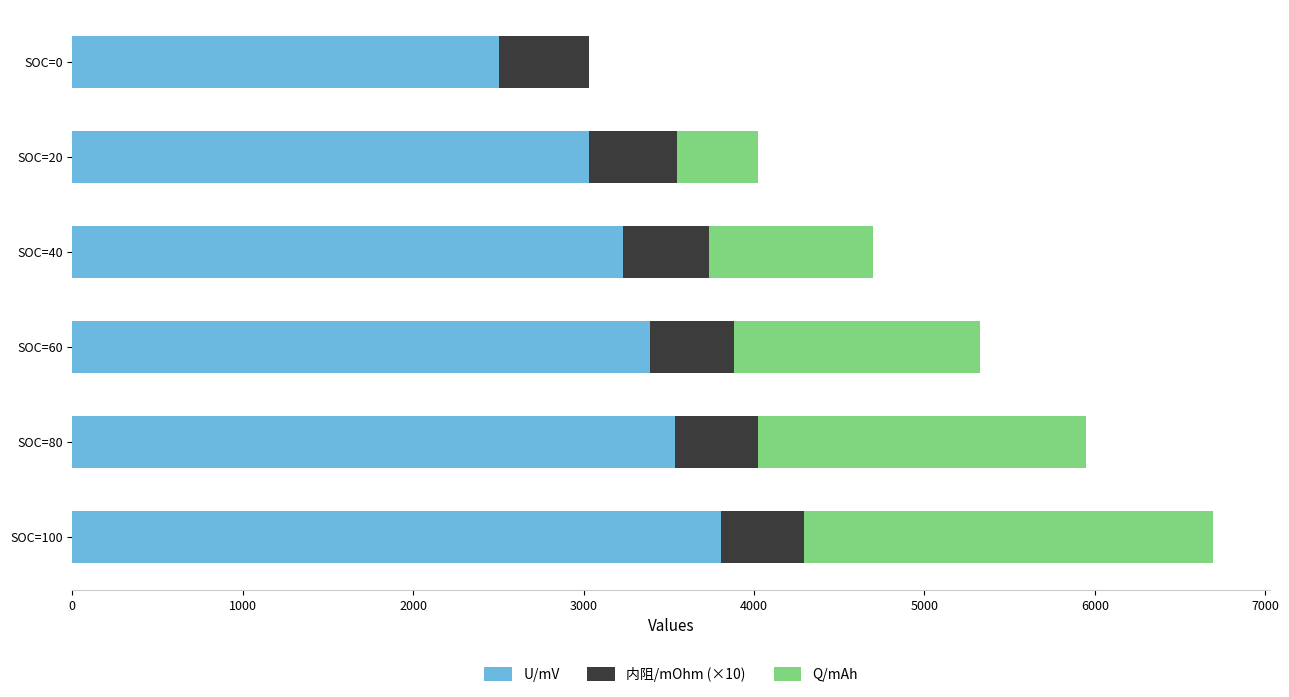

What is the total value across all series at SOC=20?

4025.2